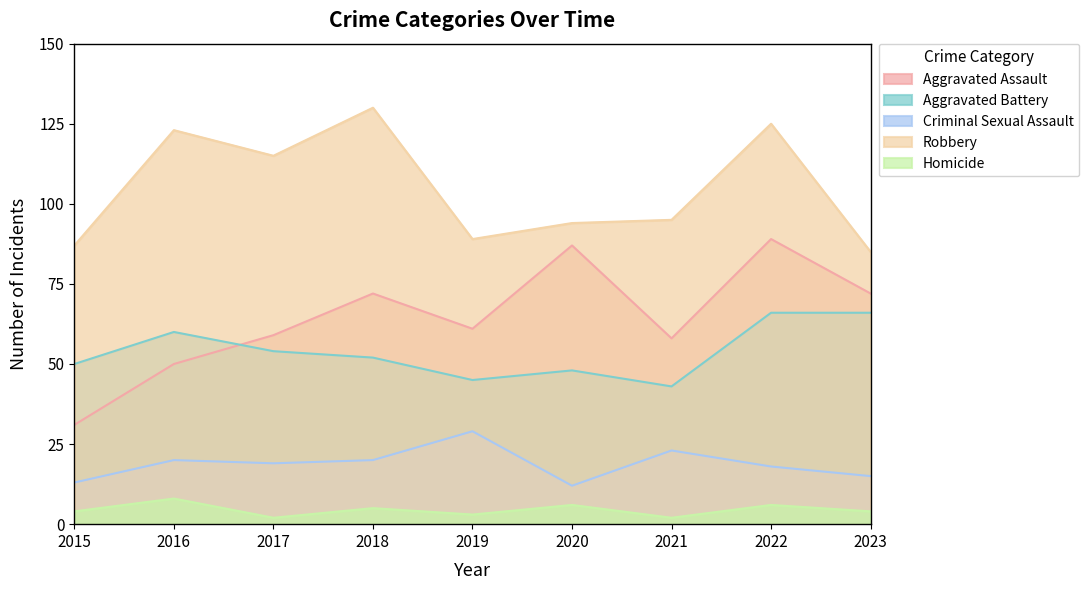

What is the total value across all series at 2016?

261